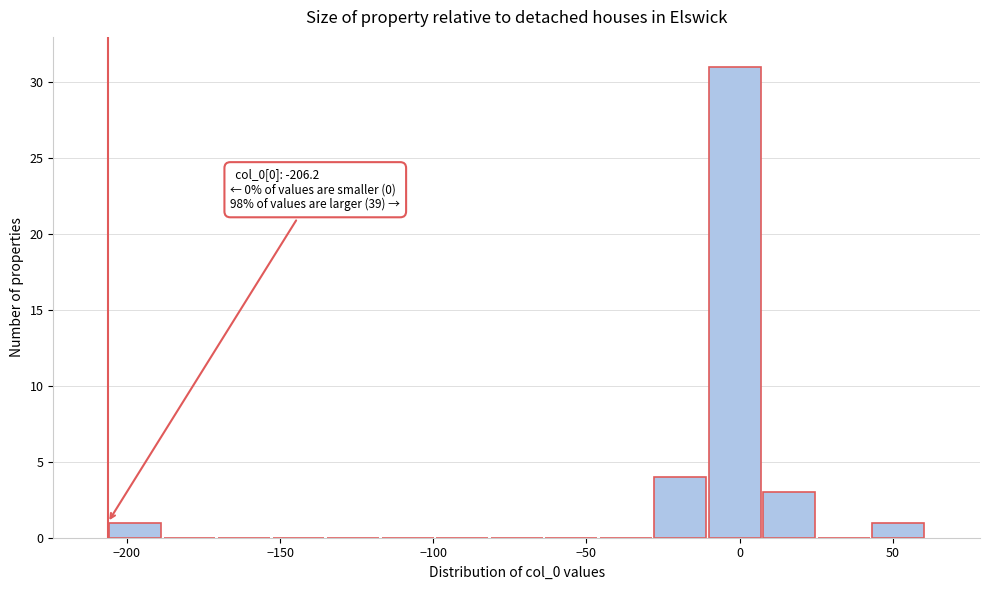

Read against the x-axis, roughly where is the centre of the tallest bar?

0